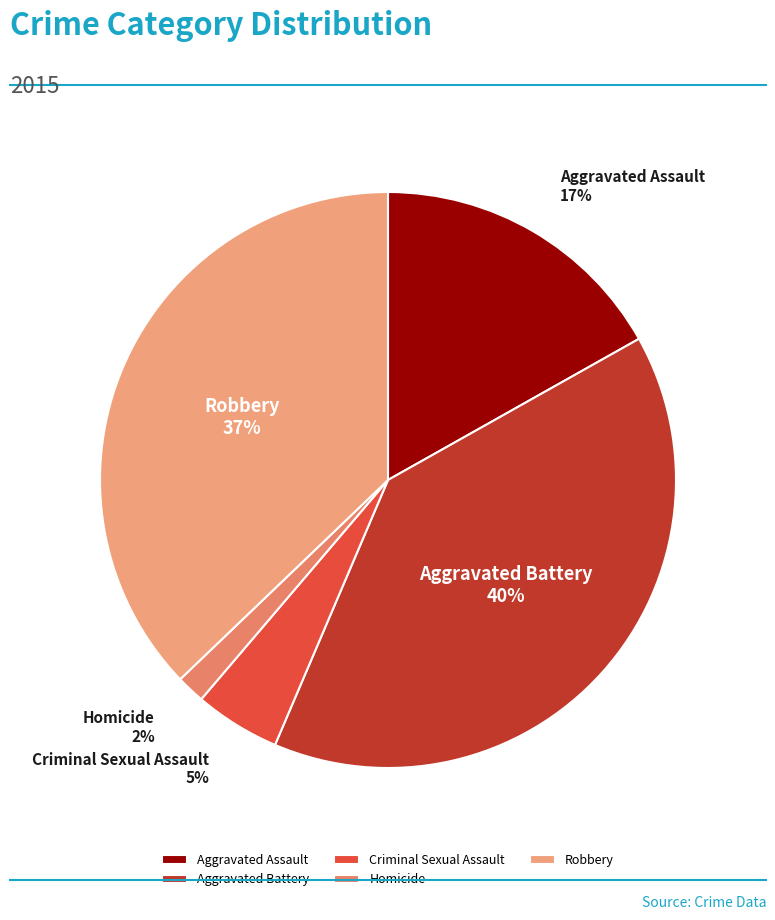

To the nearest percent, what portion does Robbery represent?

37%